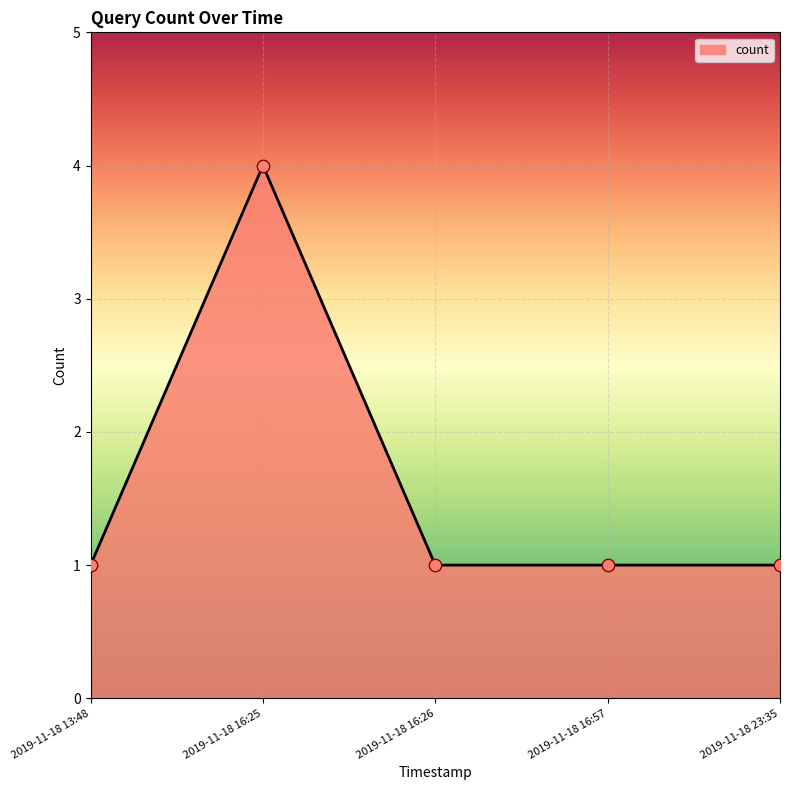

Which has a higher value, 2019-11-18 16:25 or 2019-11-18 16:26?

2019-11-18 16:25